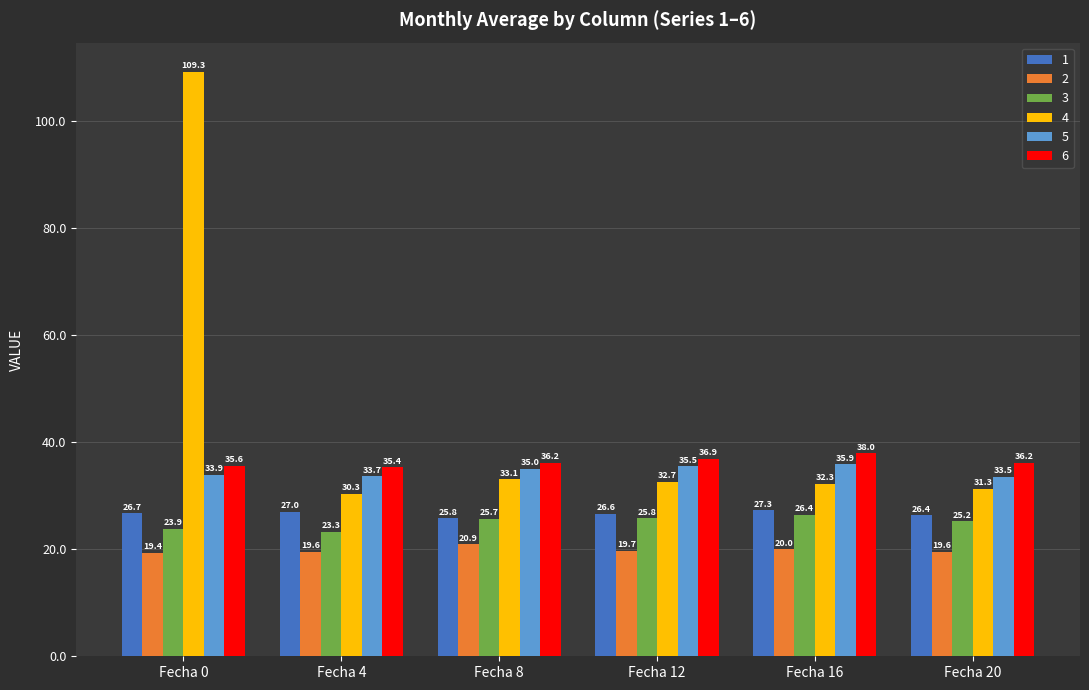

Which series has the widest spread of values?

4